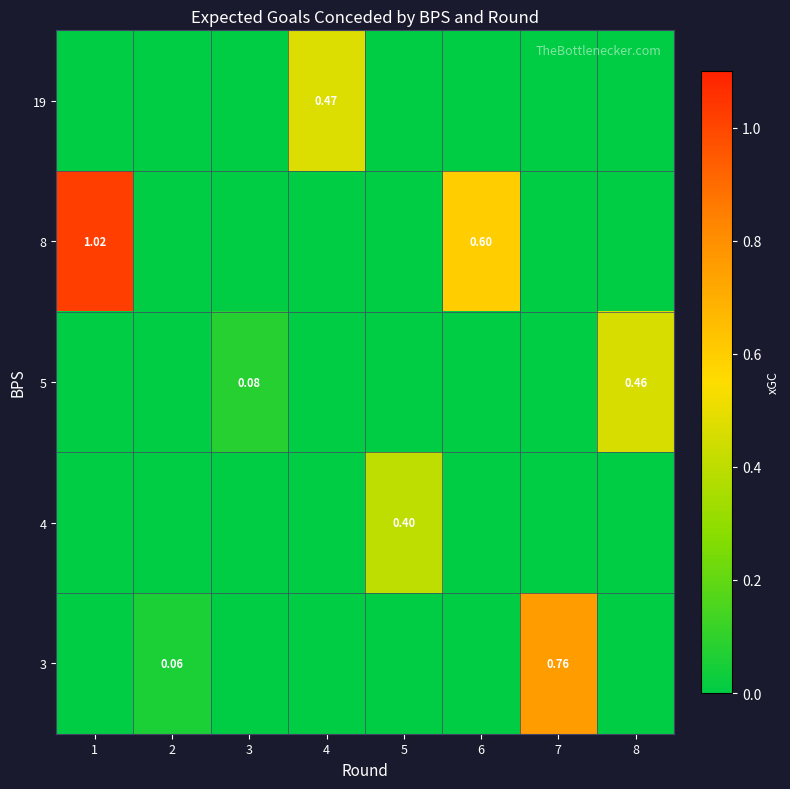

The 19 series shows 0.0 at 2. True or false?

True